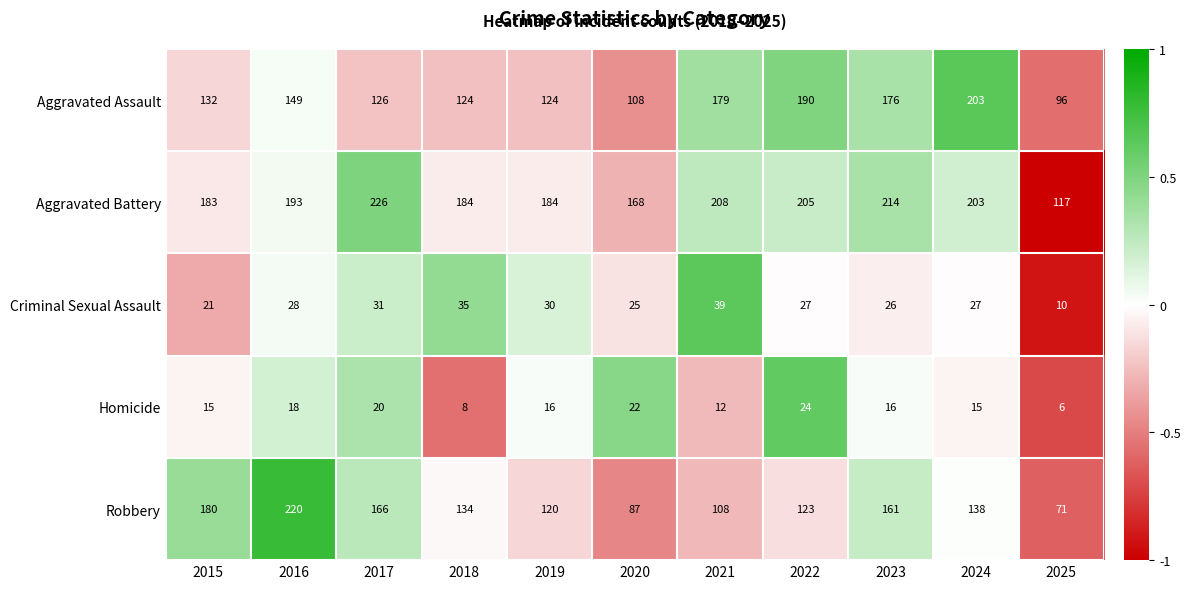

Rank the series by their maximum value, from lowest to highest.

Homicide, Criminal Sexual Assault, Aggravated Assault, Robbery, Aggravated Battery